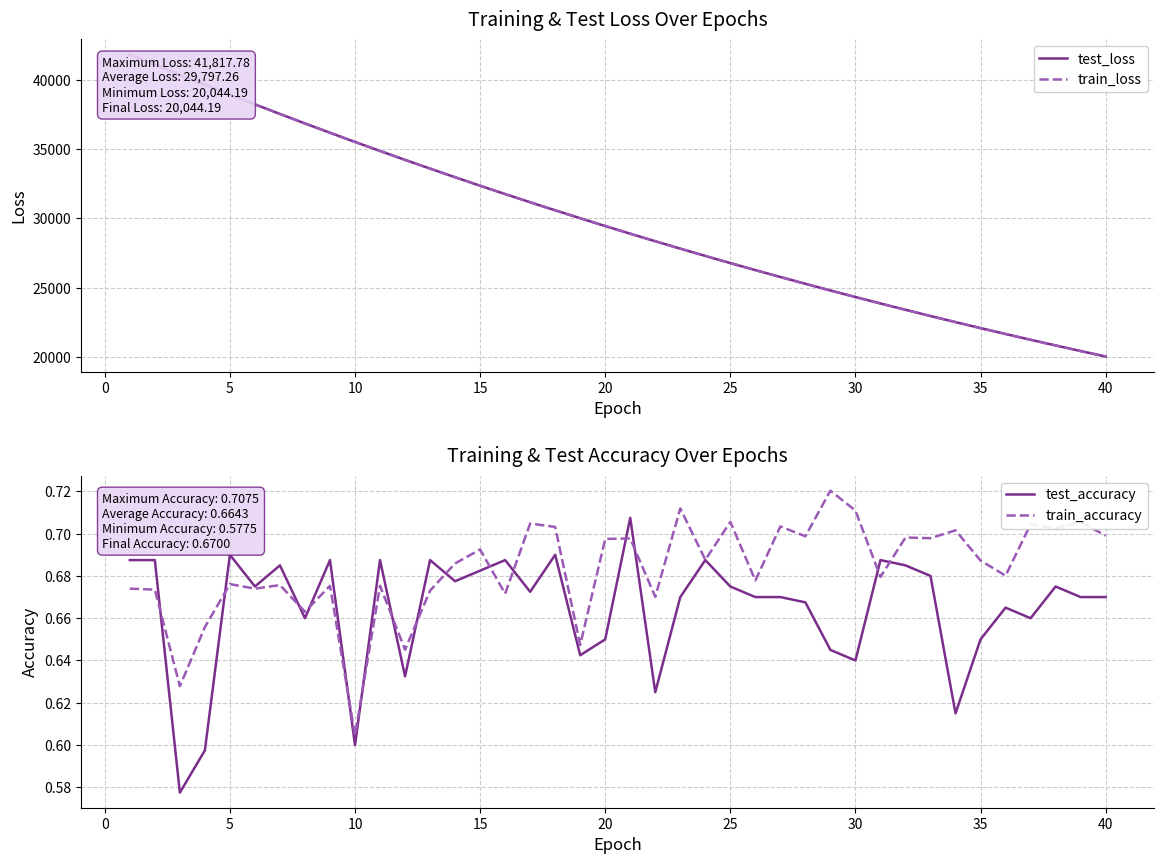

What is the highest value of the test_loss series?

41817.8